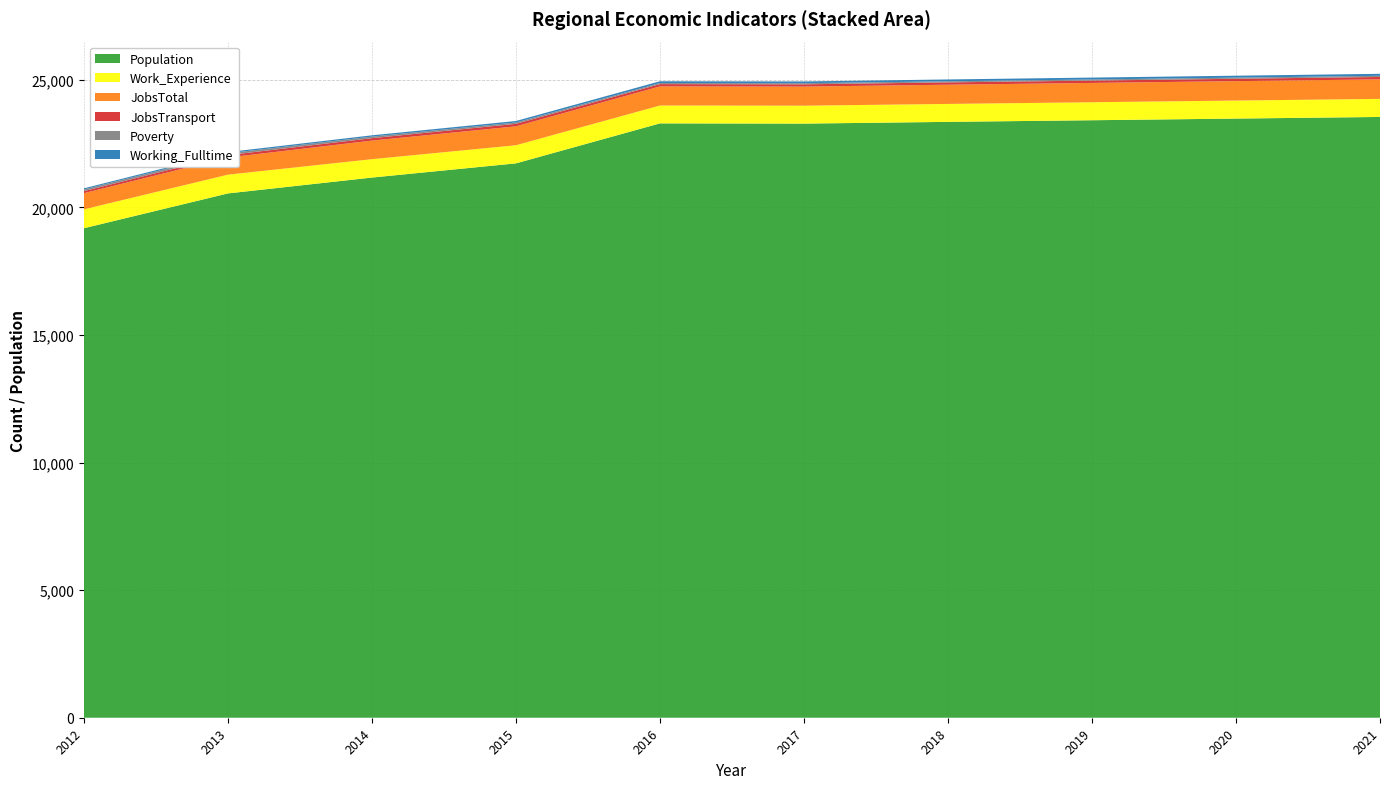

Reading left to right, what are all the values shown in this chart?

JobsTotal: 634	673	728	741	749	748	753	757	761	765
Population: 19181	20545	21167	21723	23290	23281	23349	23413	23478	23542
Work_Experience: 740	735	720	710	700	702	703	705	706	708
Working_Fulltime: 43	48	50	59	69	70	72	74	76	78
JobsTransport: 80	92	95	98	90	90	91	92	93	94
Poverty: 66	72	62	52	42	42	43	43	44	45